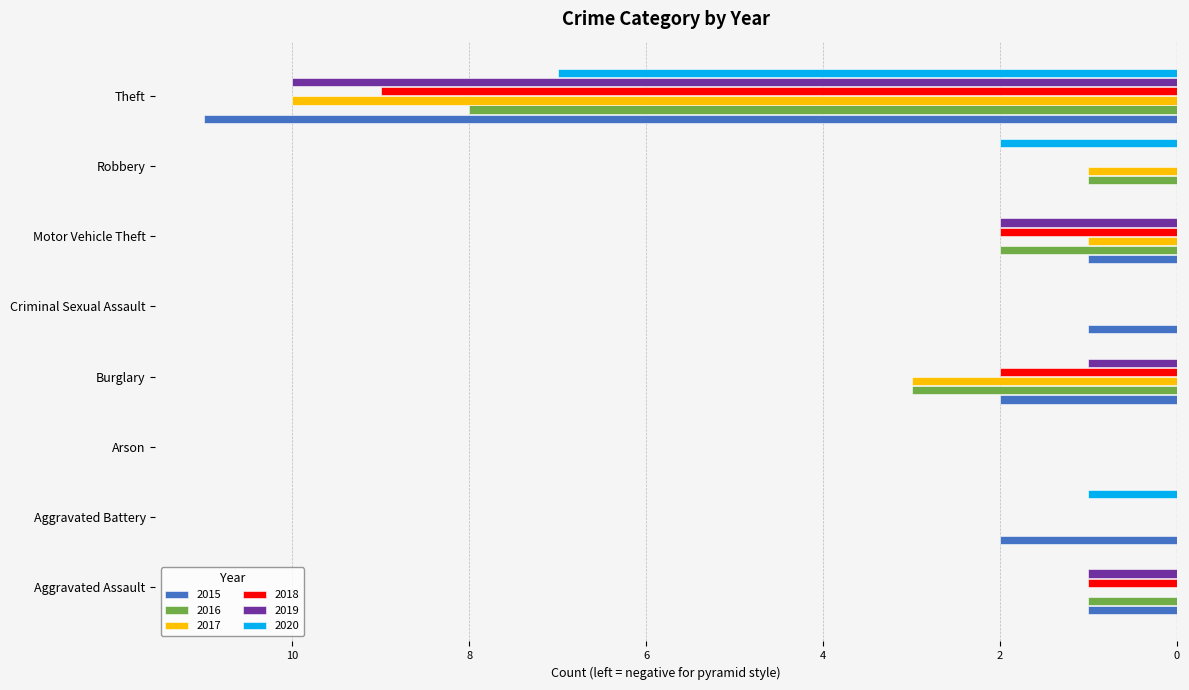

How many 2018 values are between -2 and 0?

7